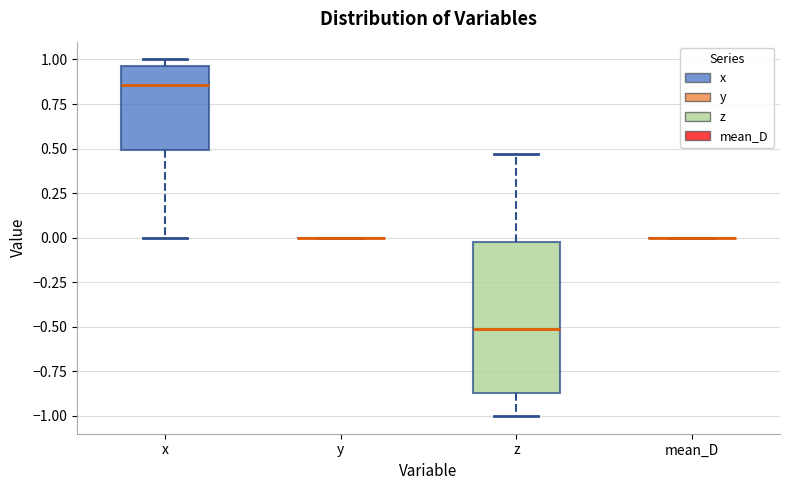

Which box is the tallest, from its lower edge to its upper edge?

z